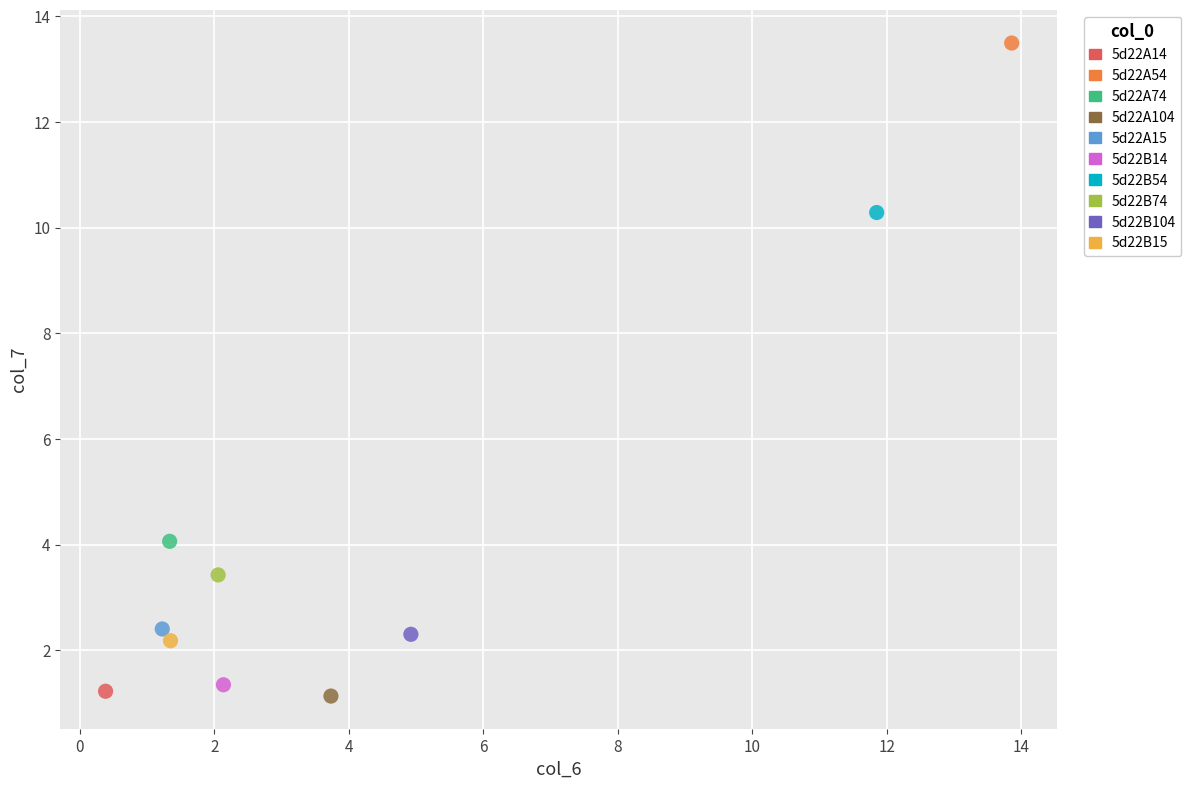

Which series contains the highest Y value?

5d22A54